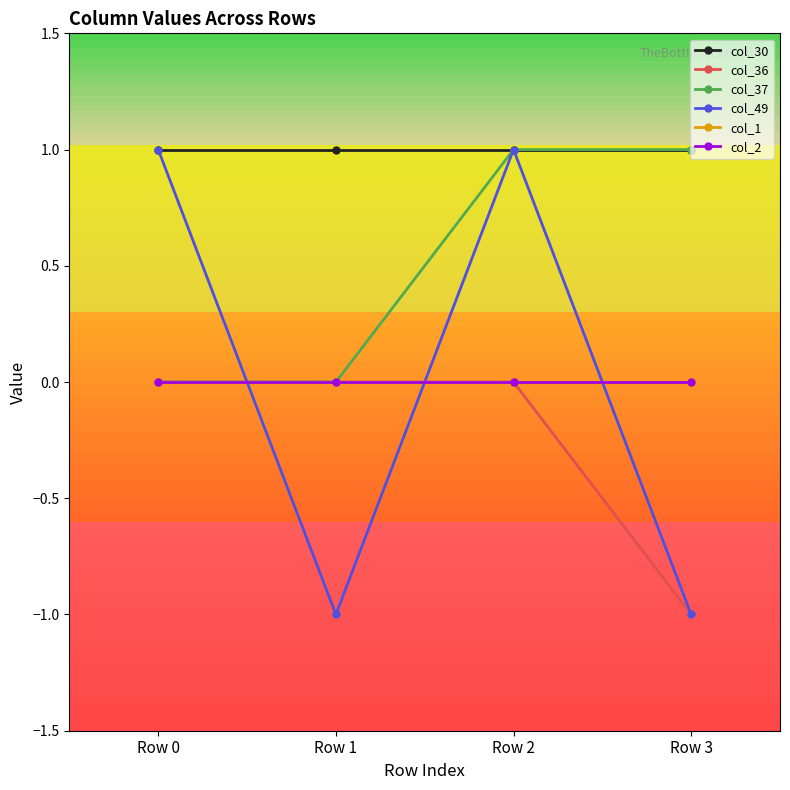

Which label corresponds to the largest value in the chart?

Row 2